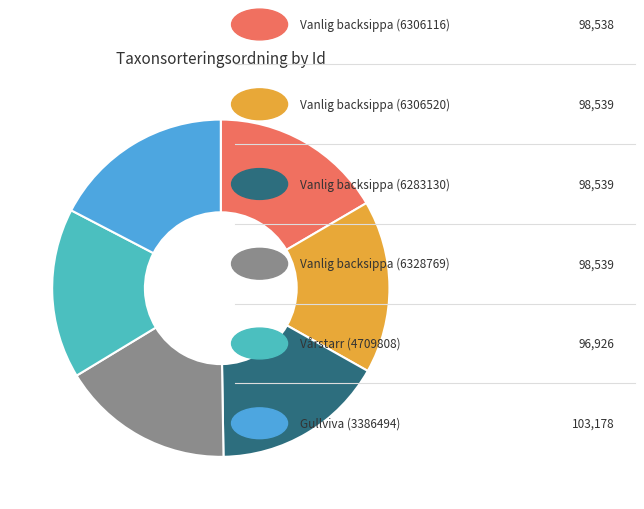

Does any single category account for the majority?

No